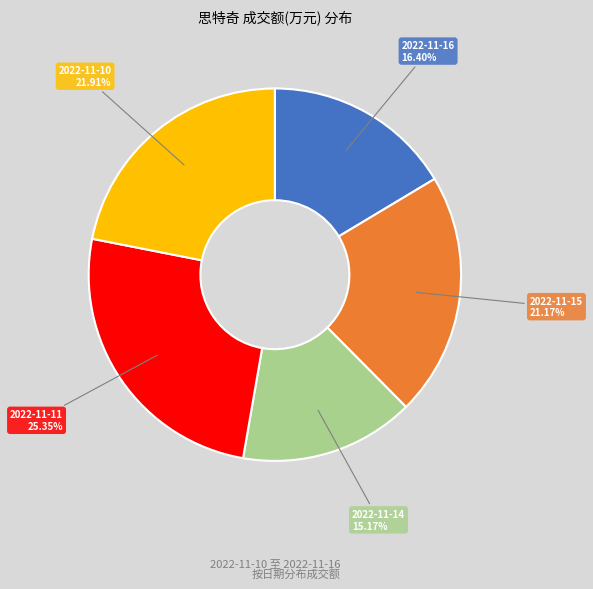

Does any single category account for the majority?

No